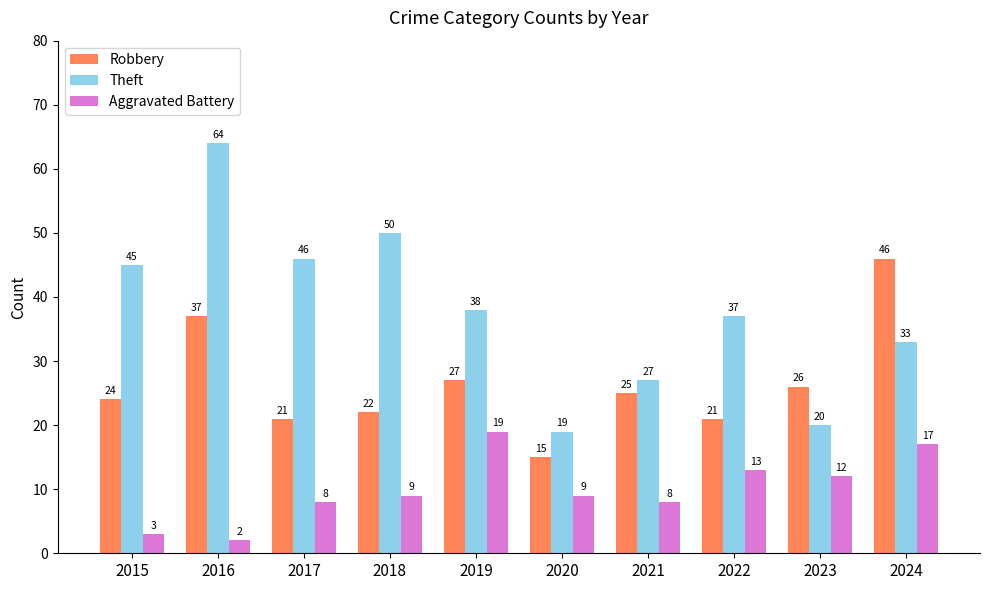

How many categories are shown in the chart?

10